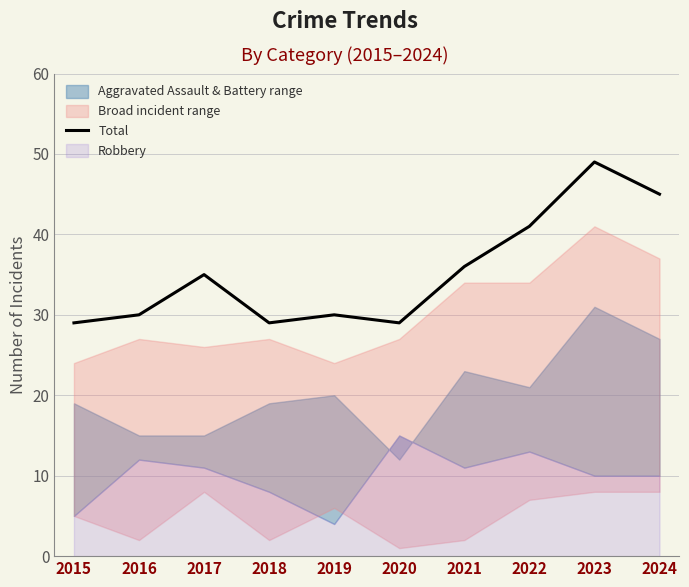

How many interior local valleys (lower than both neighbors) does the data have?

2